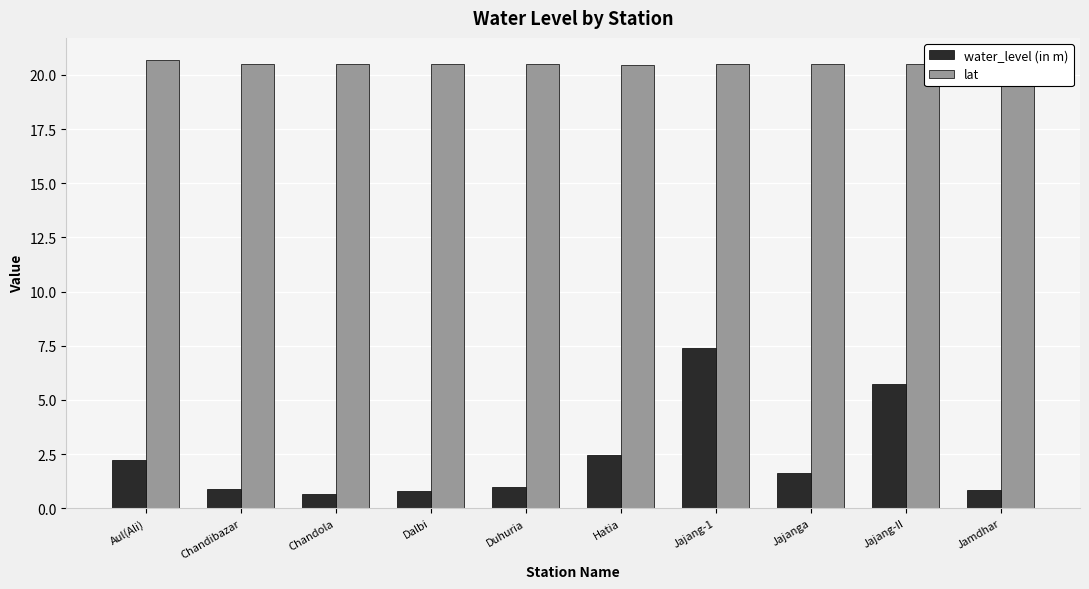

The lat series shows 20.5 at Chandola. True or false?

True